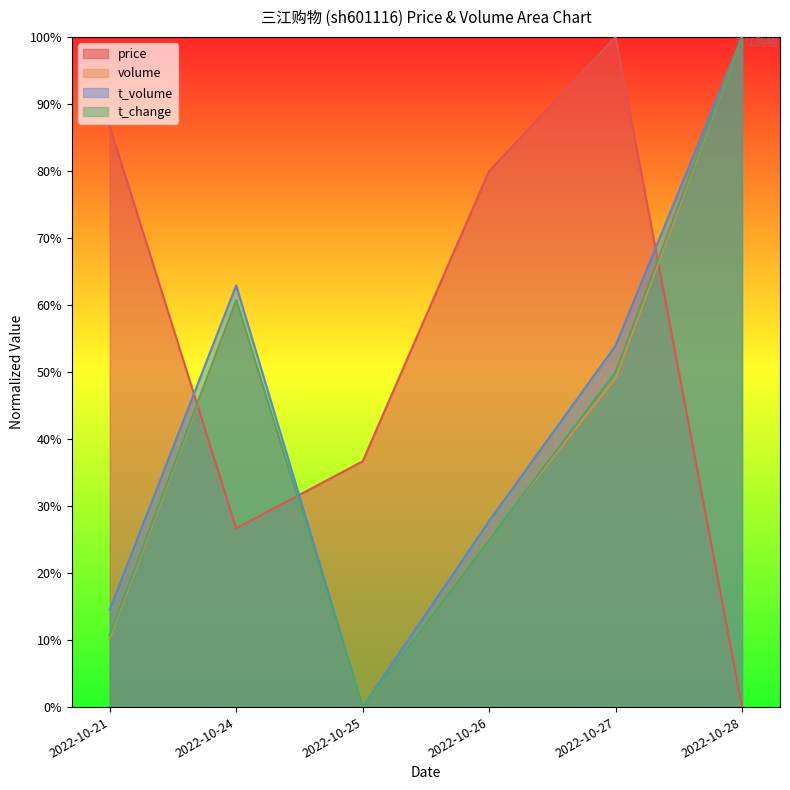

Read the t_volume value at 2022-10-24.

0.6